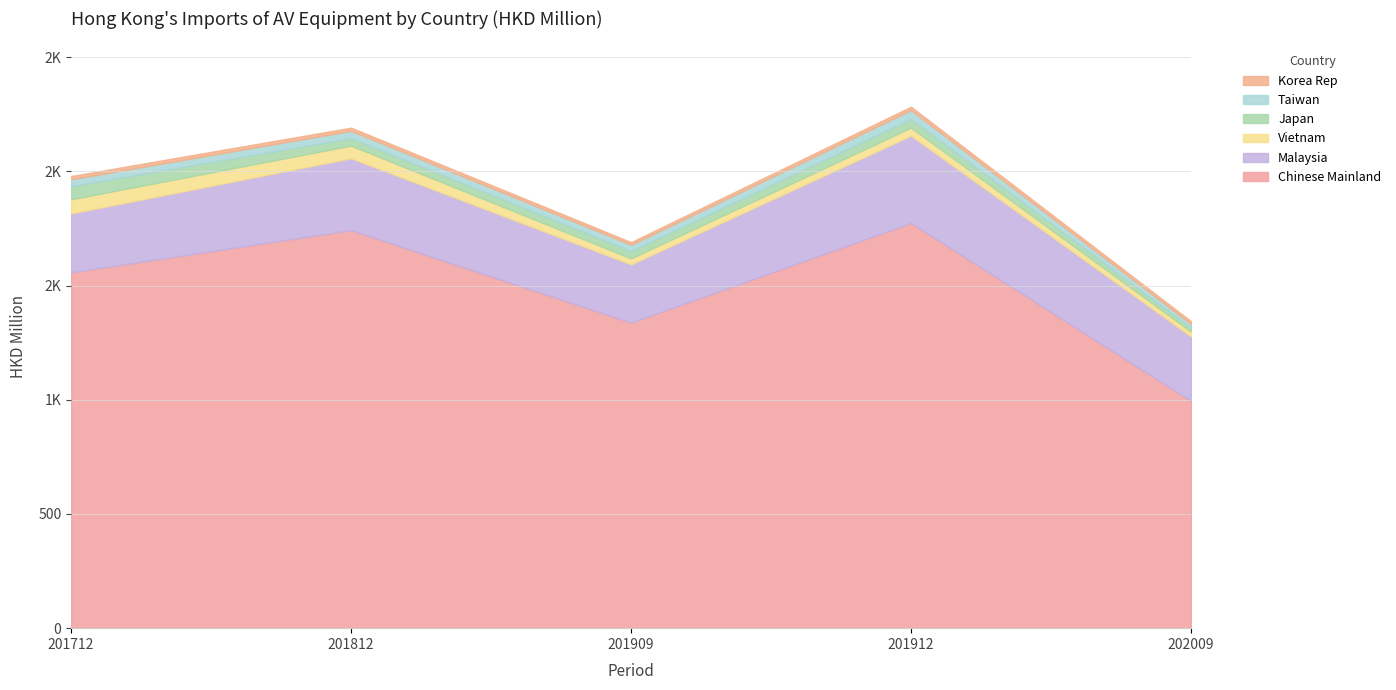

What is the maximum value shown in the chart?

1773.8